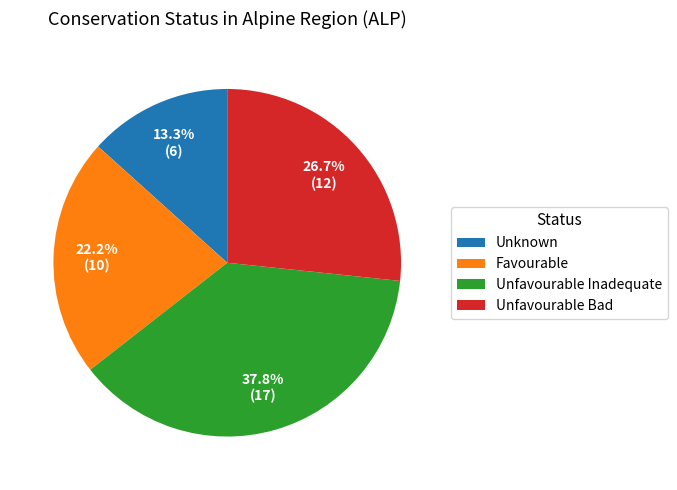

Does Favourable represent more than half of the total?

No